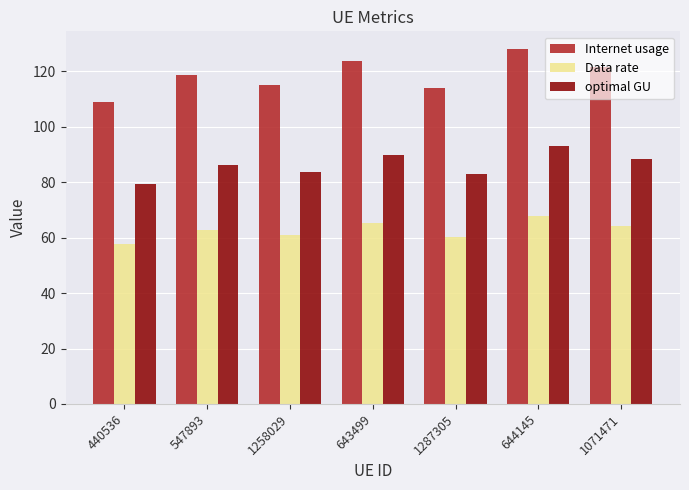

How many groups of bars are there?

7